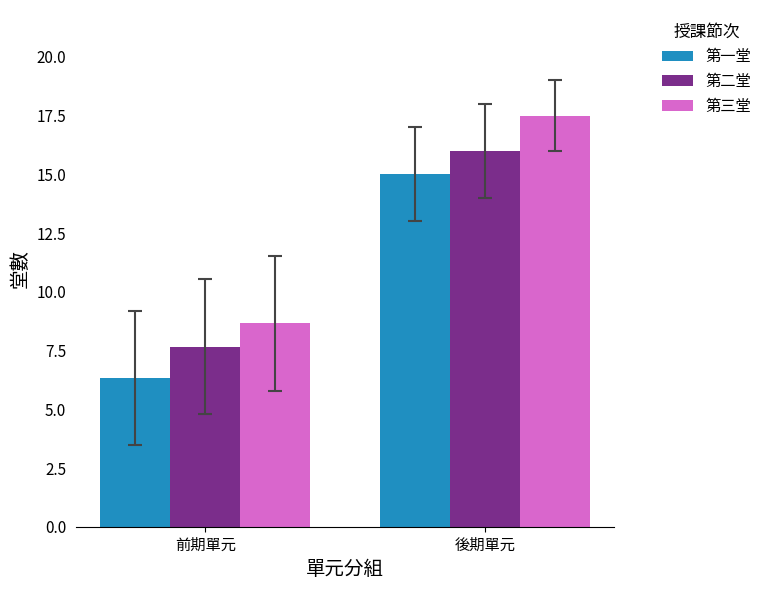

What is the value of the 第三堂 bar at the 2nd from the left?

17.5